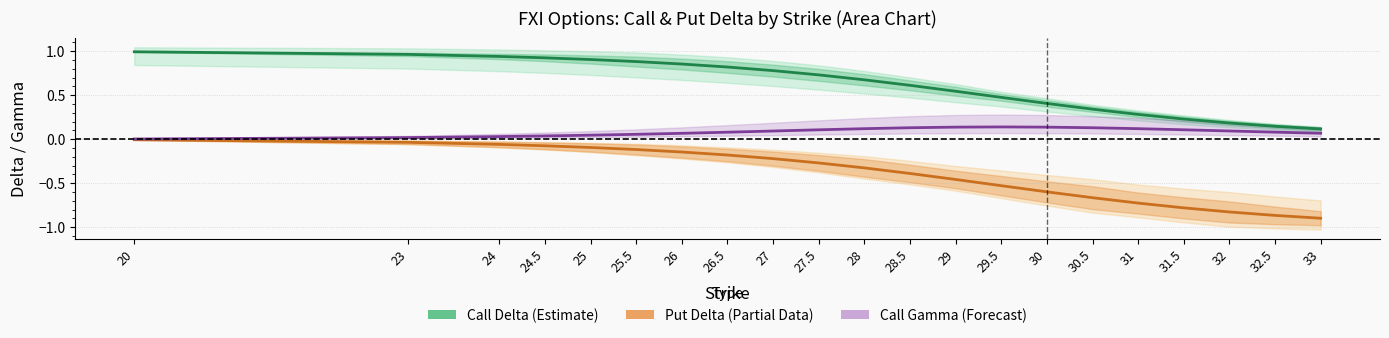

Which series has the largest range (max minus min)?

Put Delta (Partial)